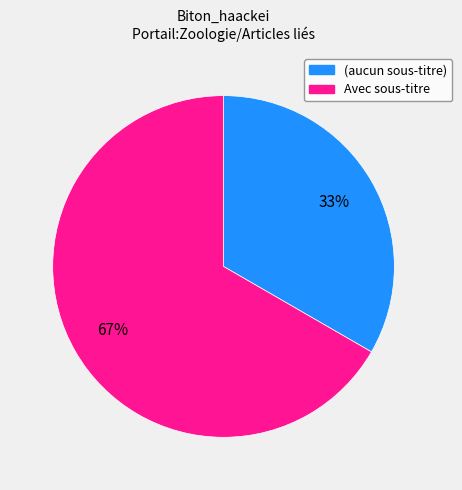

Does any single category account for the majority?

Yes